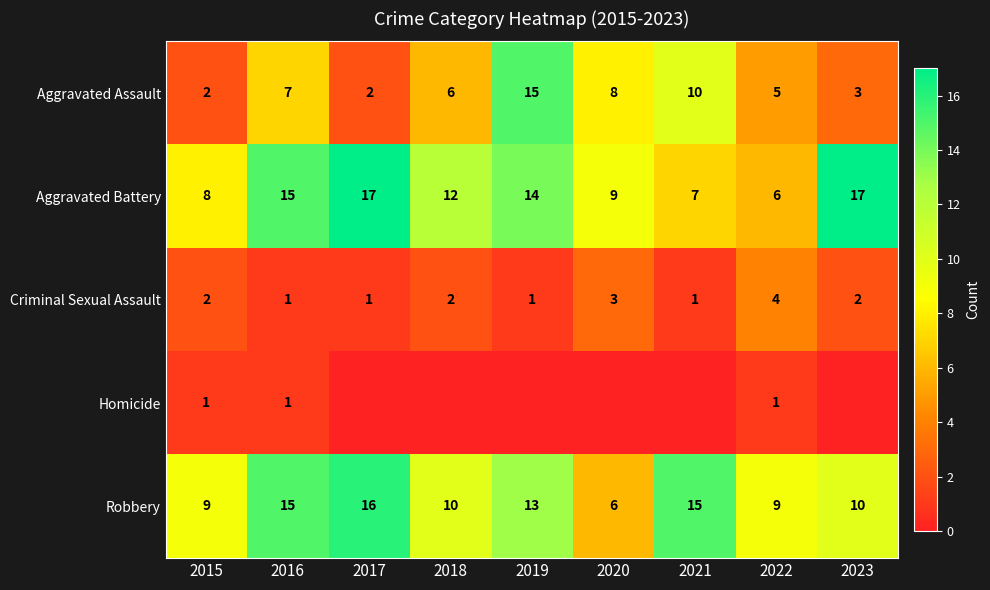

What is the minimum value for Aggravated Battery?

6